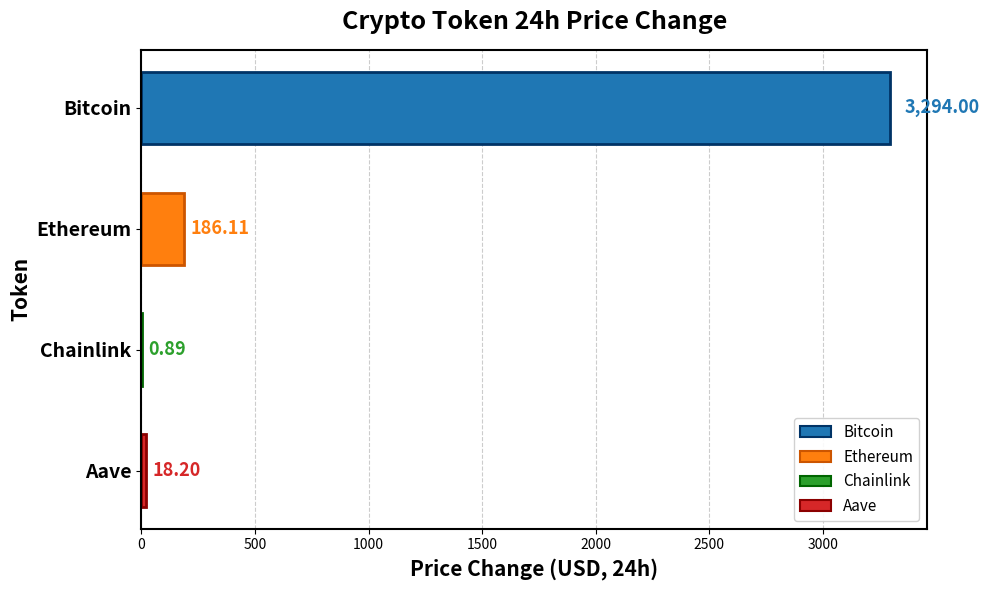

What is the sum of the values at Ethereum and Aave?

204.3